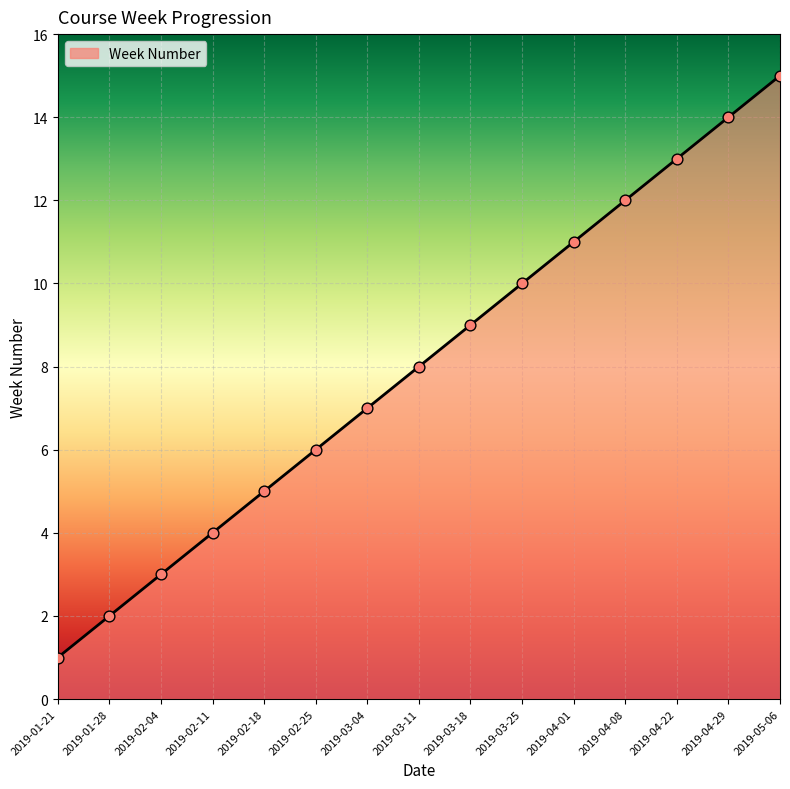

Which has a higher value, 2019-01-21 or 2019-04-08?

2019-04-08